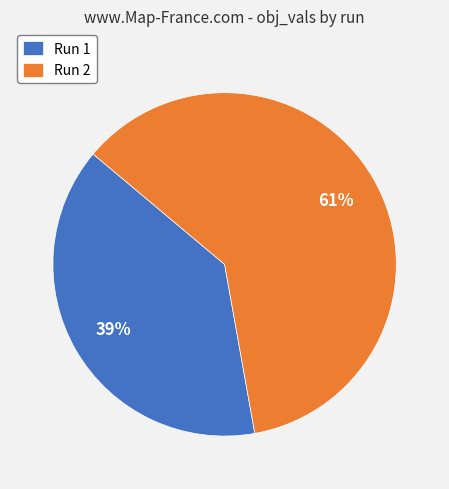

To the nearest percent, what is the difference between the largest and smallest slice percentages?

22%